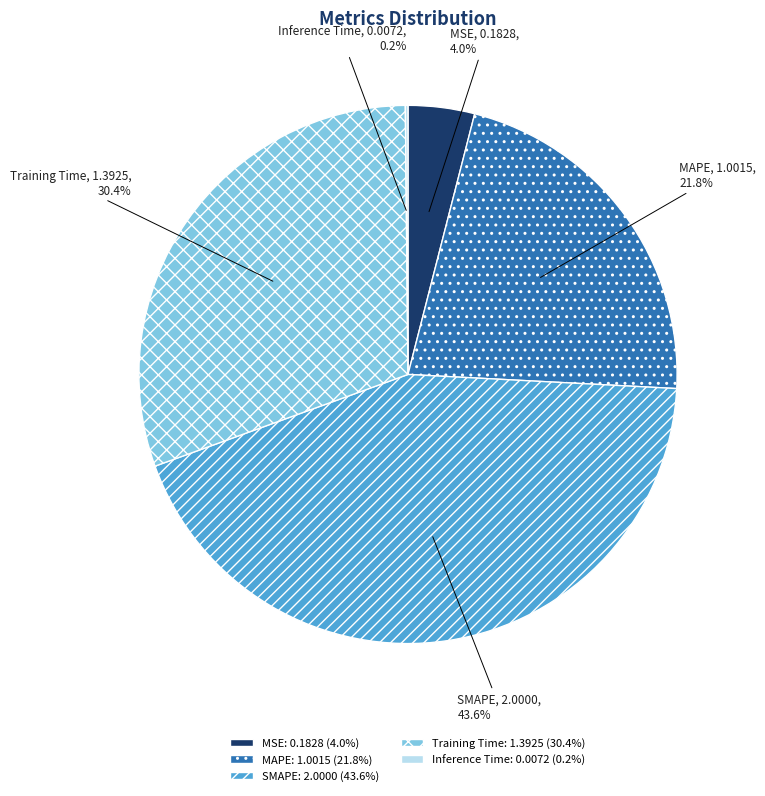

Is MAPE the majority of the pie?

No